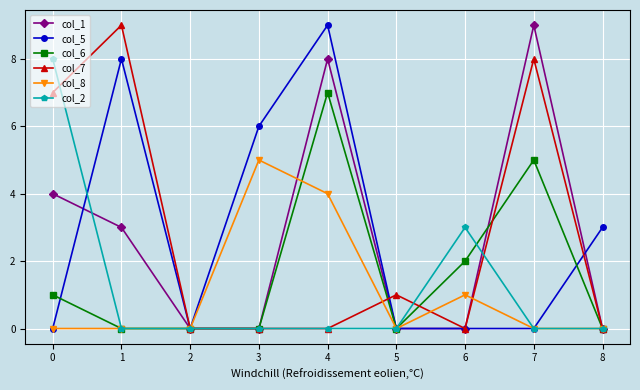

True or false: col_6 has more than 1 points higher than both neighbors.

True